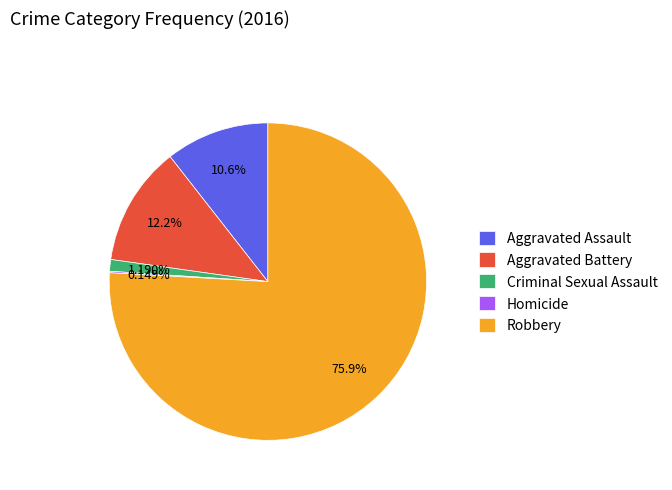

The Robbery slice represents 76% of the pie. True or false?

True